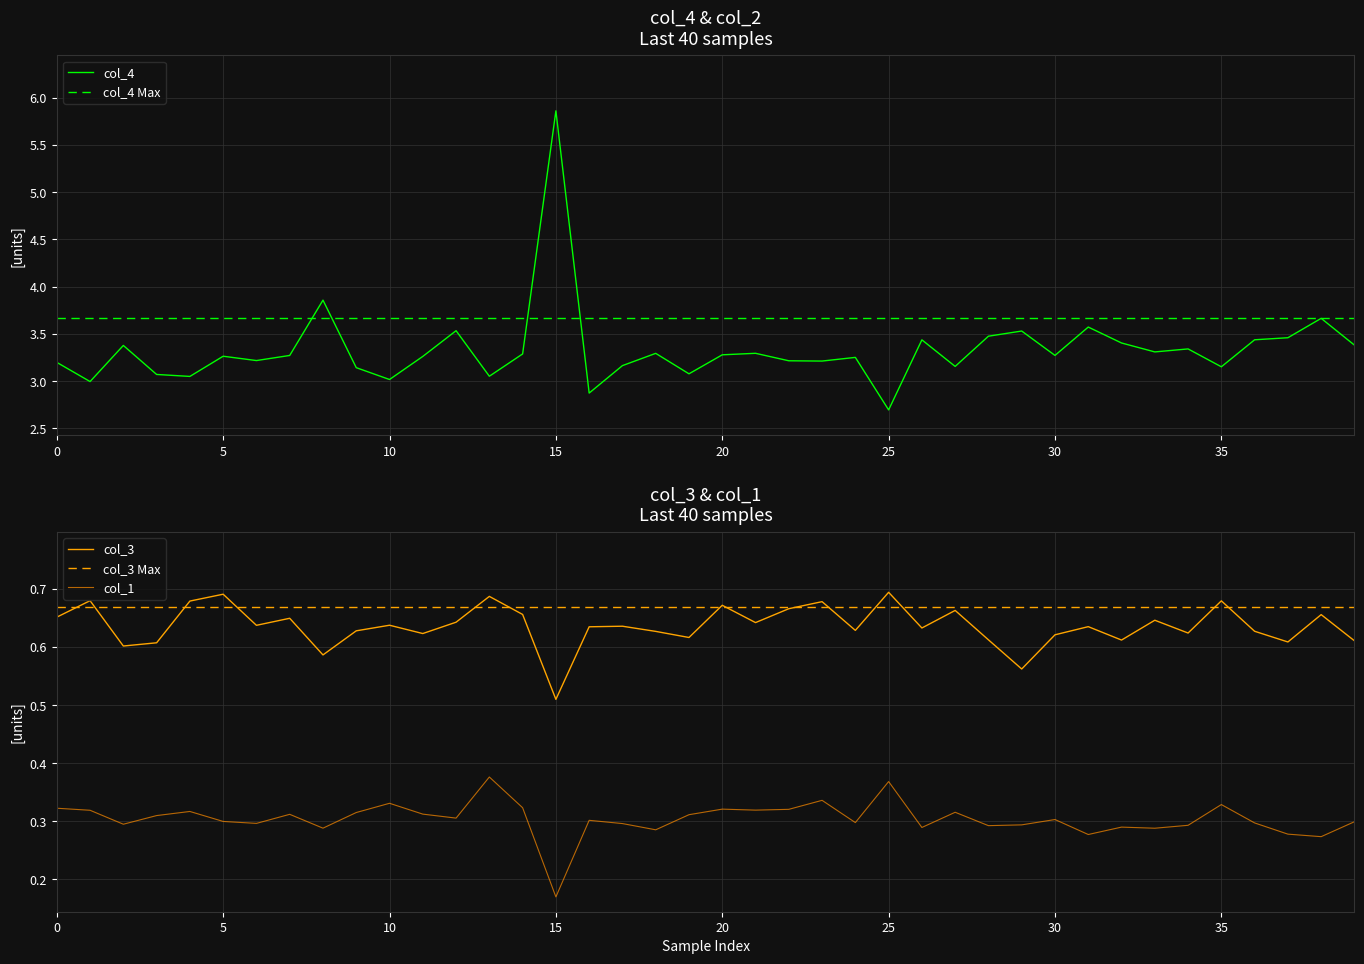

At 25, list the series in order from smallest to largest.

col_1, col_3 Max, col_3, col_4, col_4 Max